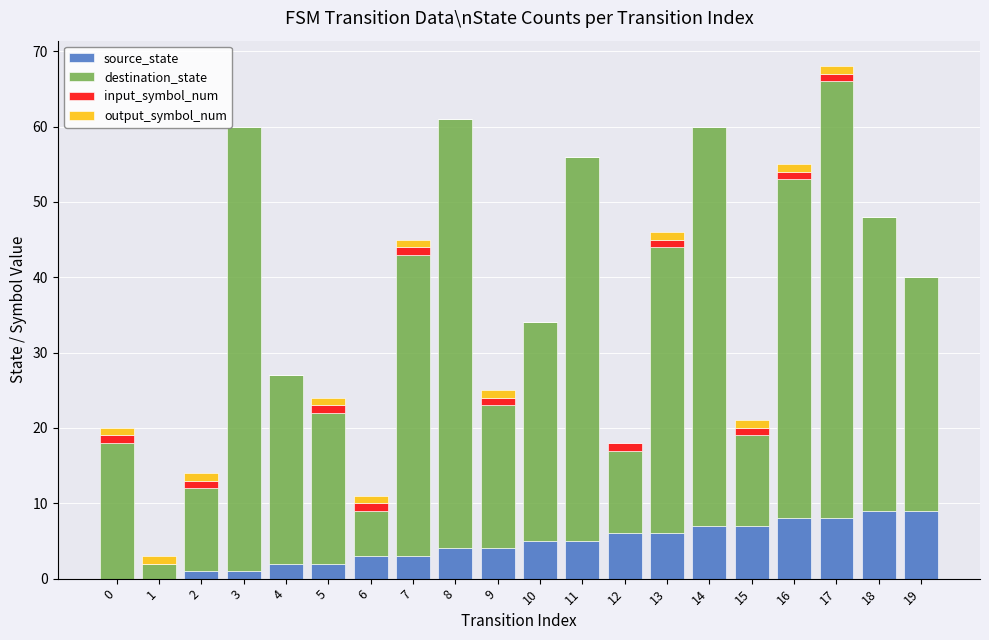

At which category is the sum across all series the highest?

17